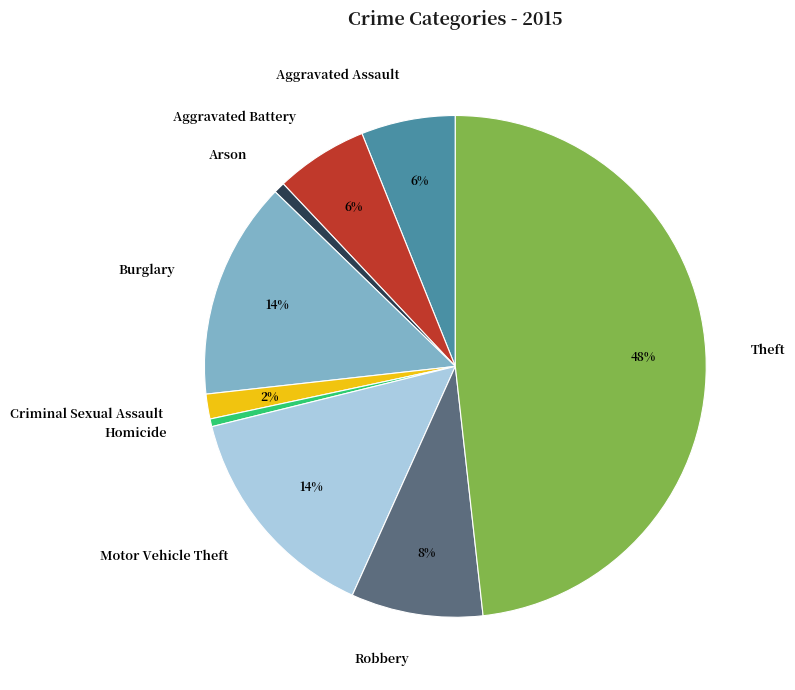

The Homicide slice represents 7% of the pie. True or false?

False